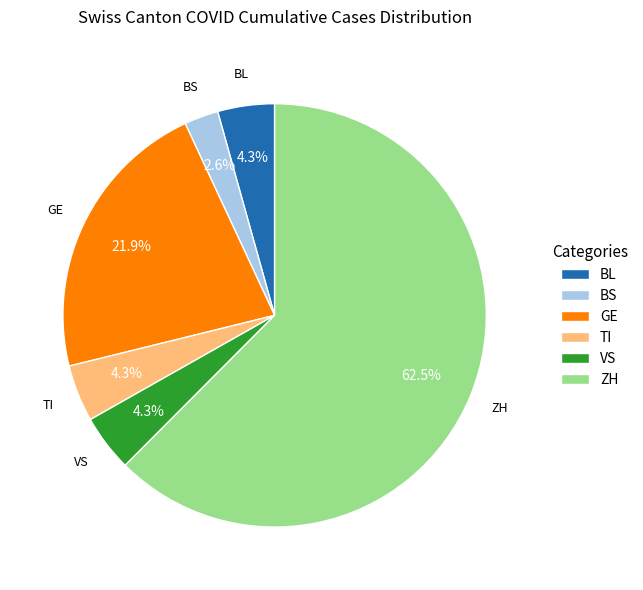

What is the largest slice in the pie chart?

ZH